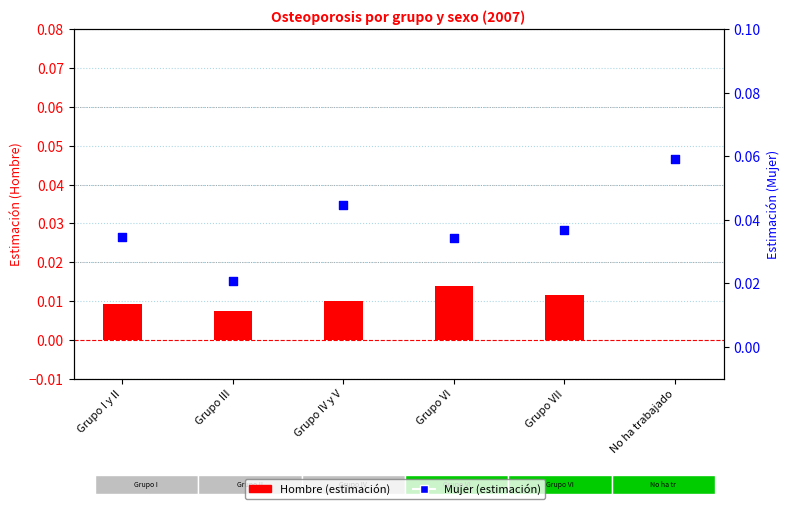

What is the total value across all series at No ha trabajado?

0.1